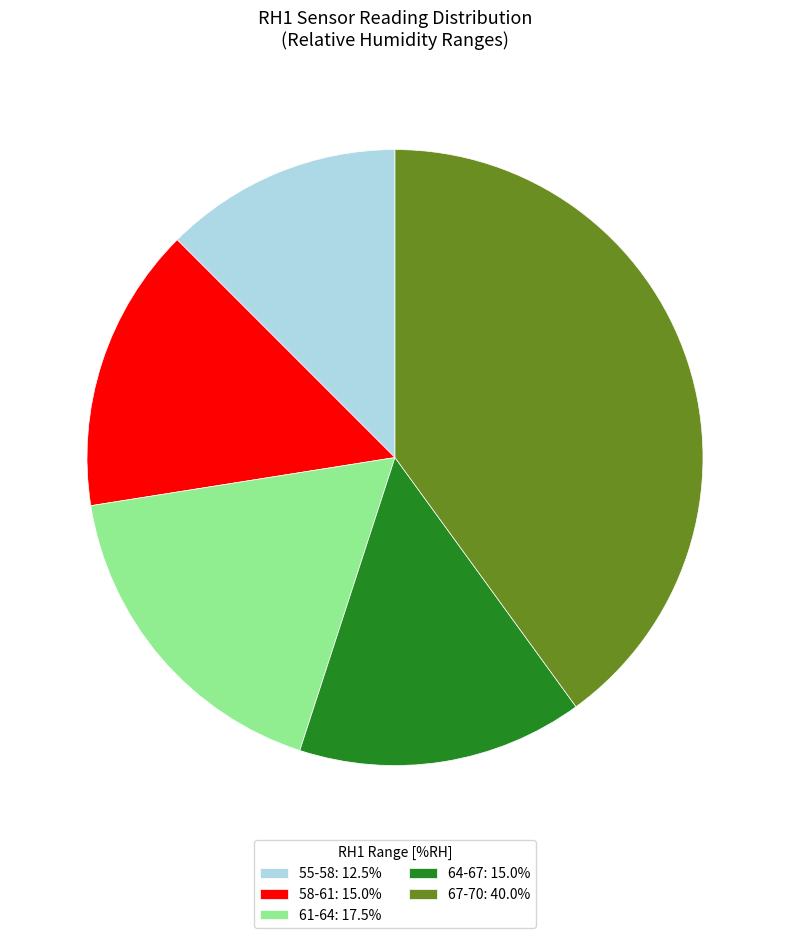

Is there a majority slice in this chart?

No